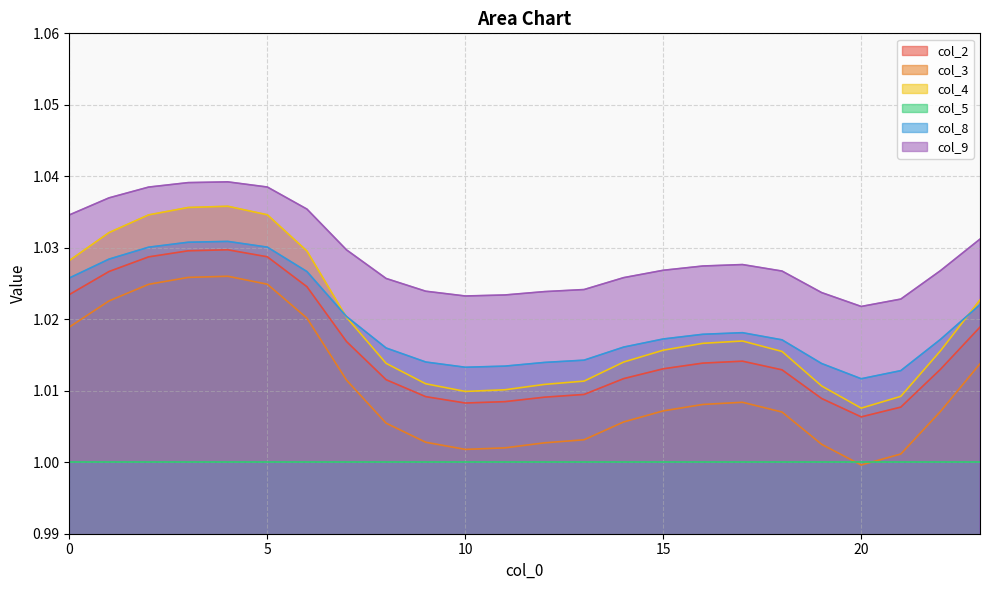

True or false: col_4 has more than 2 interior local peaks.

False